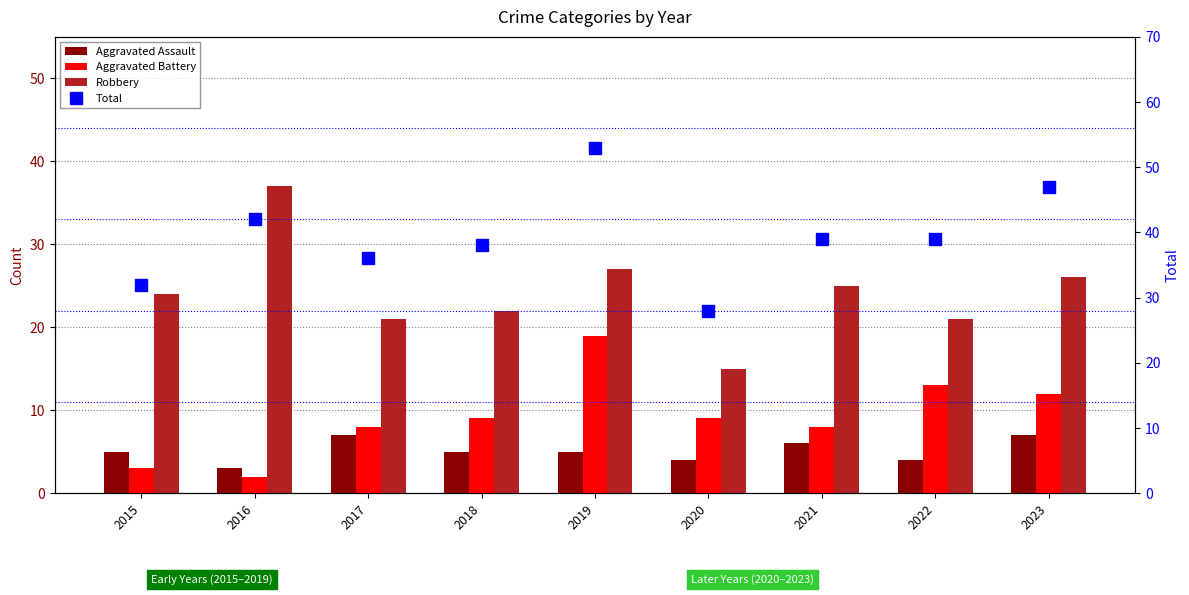

Count the number of categories in the chart.

9